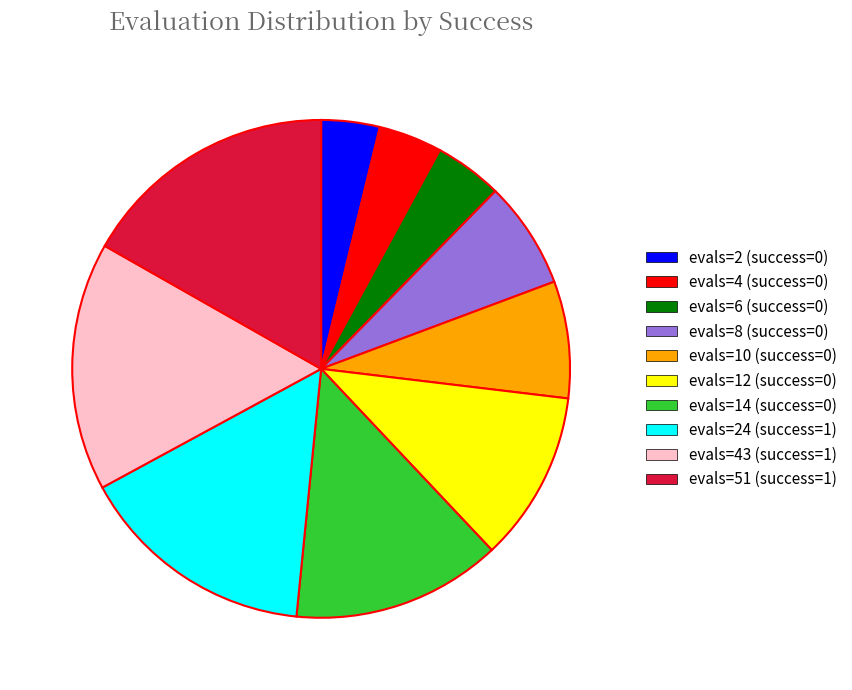

Is evals=14 (success=0) the majority of the pie?

No